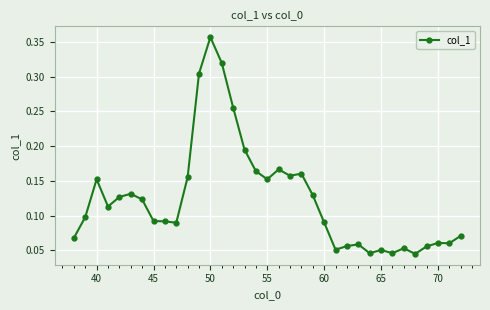

How many values are between 0 and 1?

35